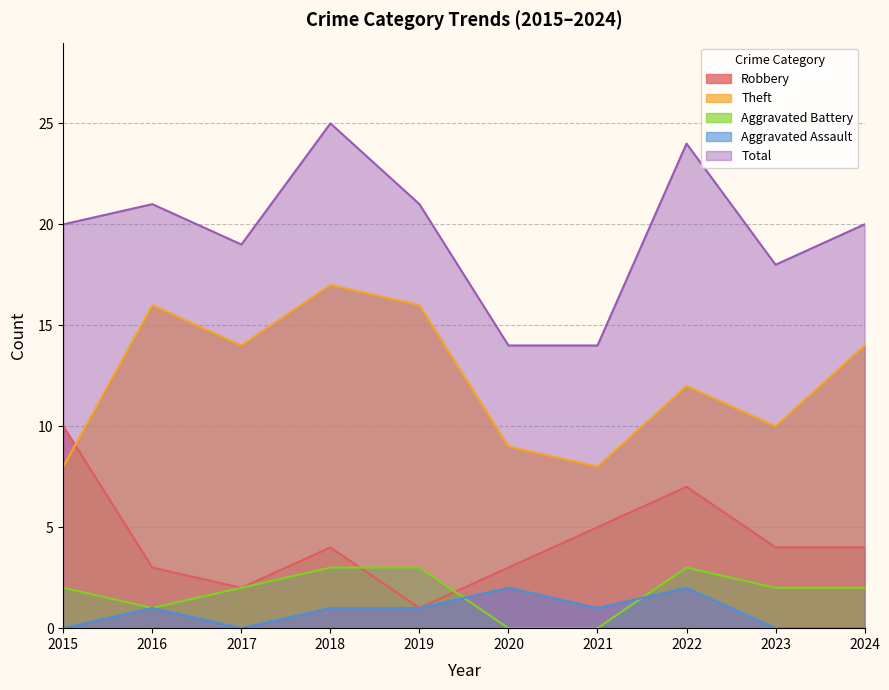

How many lines are shown in the chart?

5